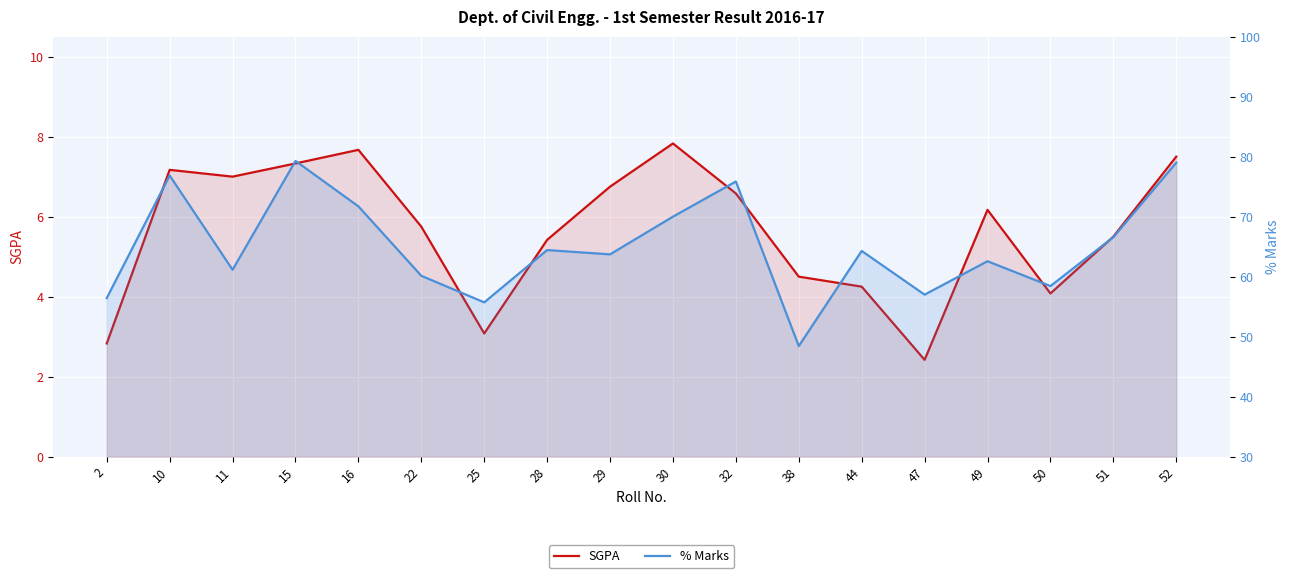

What is the difference between the maximum and second lowest values in the SGPA series?

5.0